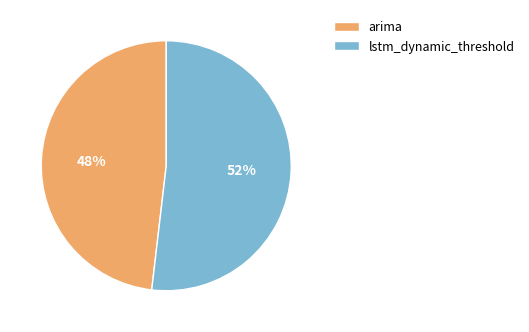

Which slice is the smallest?

arima